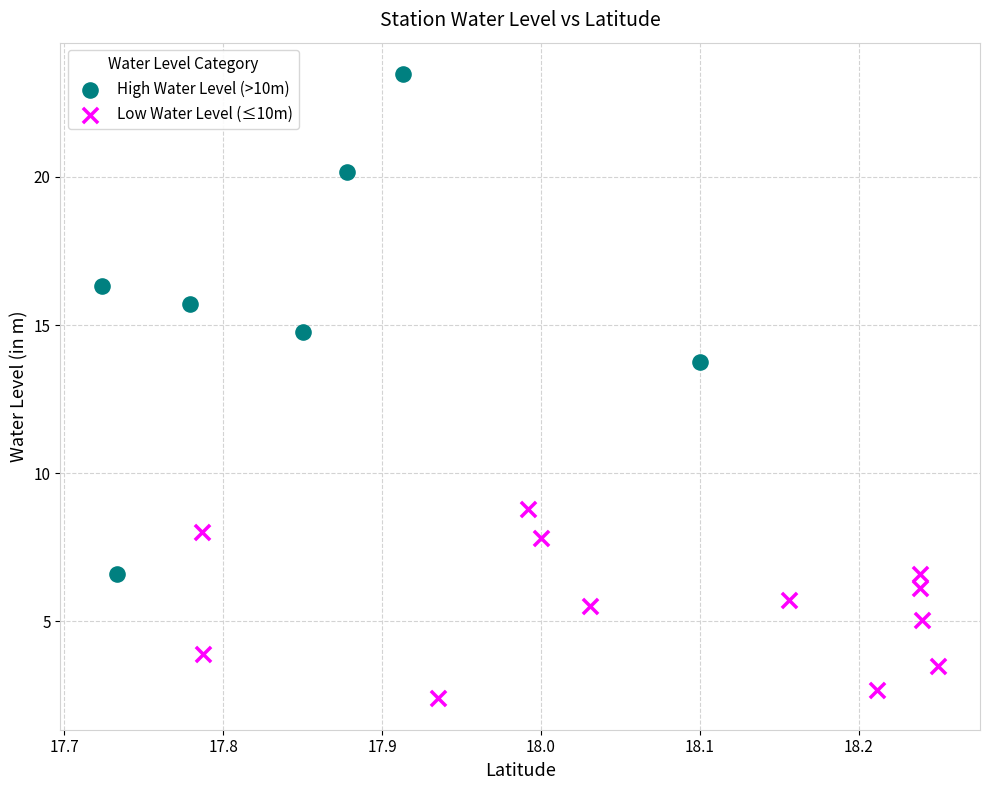

Which series contains the highest Y value?

High Water Level (>10m)